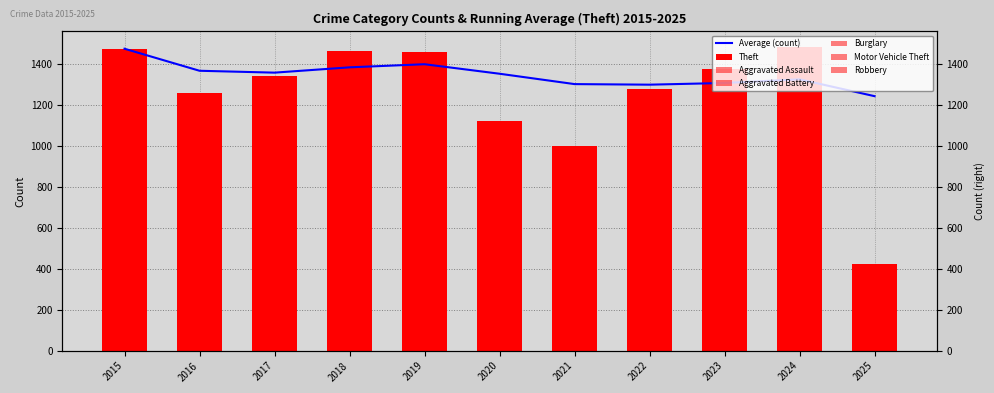

Does the chart contain any negative values?

No